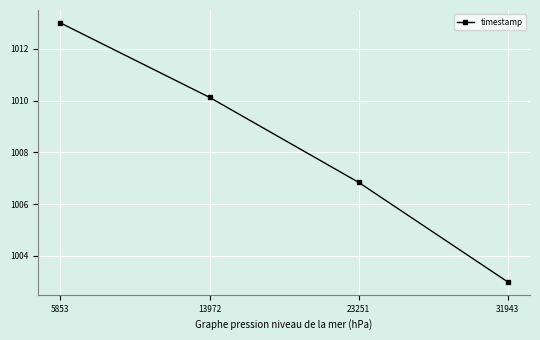

What is the average value?

1008.2